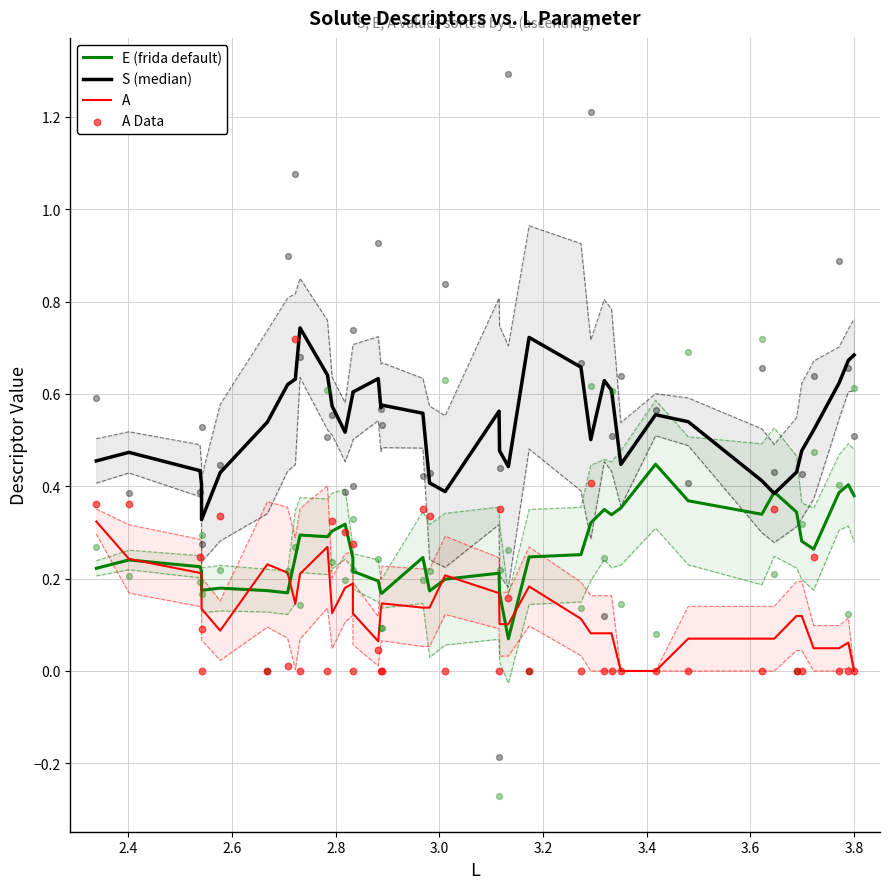

Which series has the largest total across all categories?

S (median)